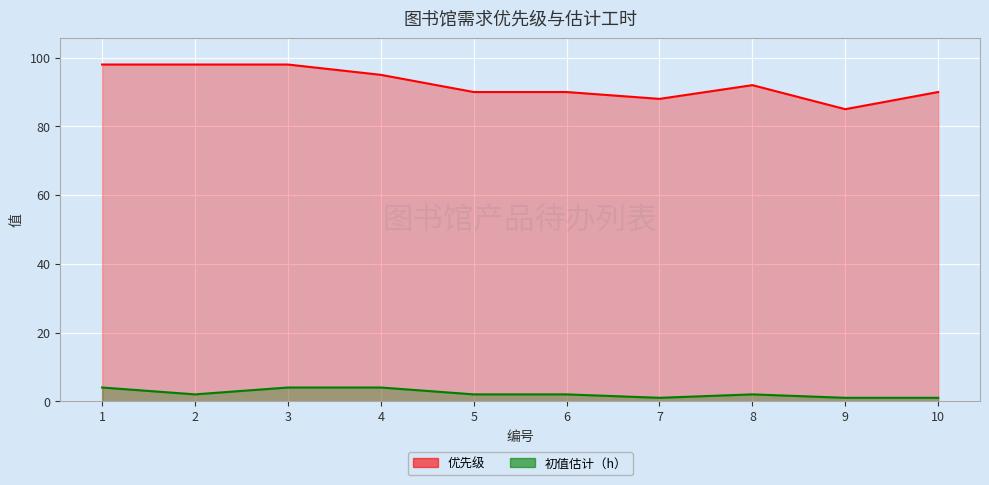

True or false: 优先级 and 初值估计（h） intersect in this chart.

False